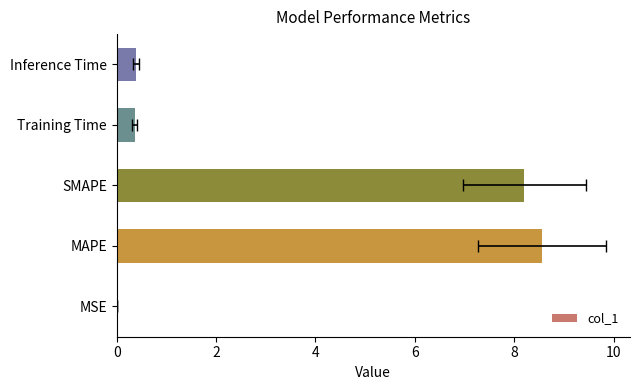

What is the difference between the values at Inference Time and SMAPE?

7.8